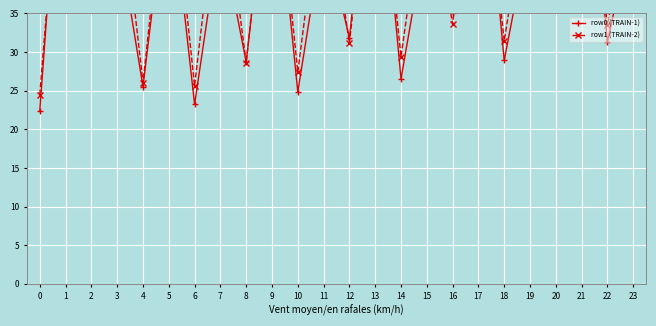

Is this an area chart (filled region under the line)?

No